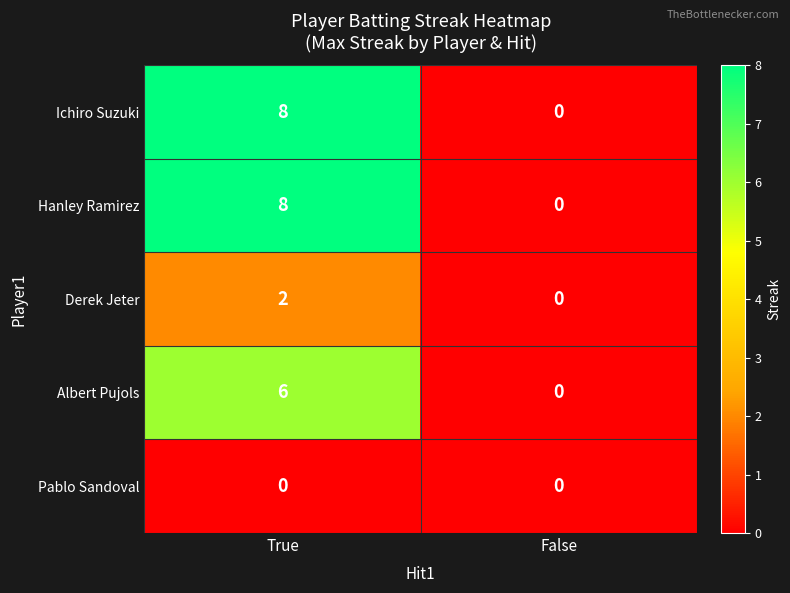

True or false: Derek Jeter has a value of 0 at False.

True